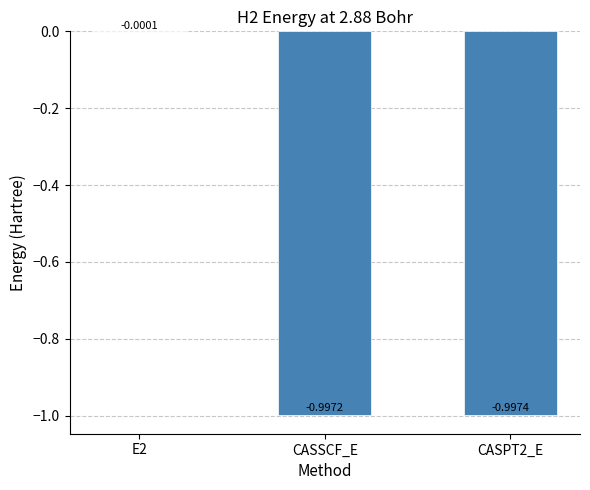

Is it true that the value at CASSCF_E is -1.0?

True